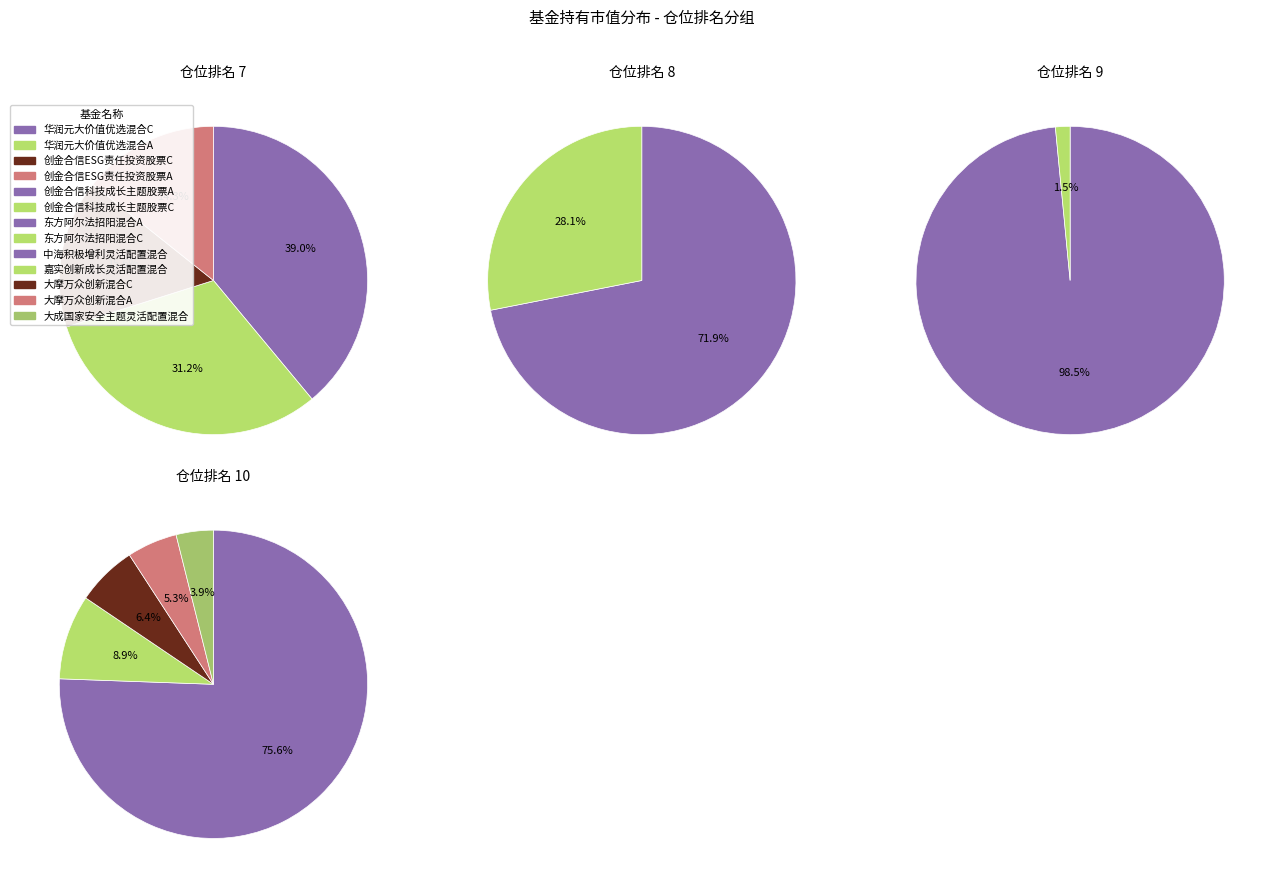

Is it true that 华润元大价值优选混合C is 11% of the pie?

False